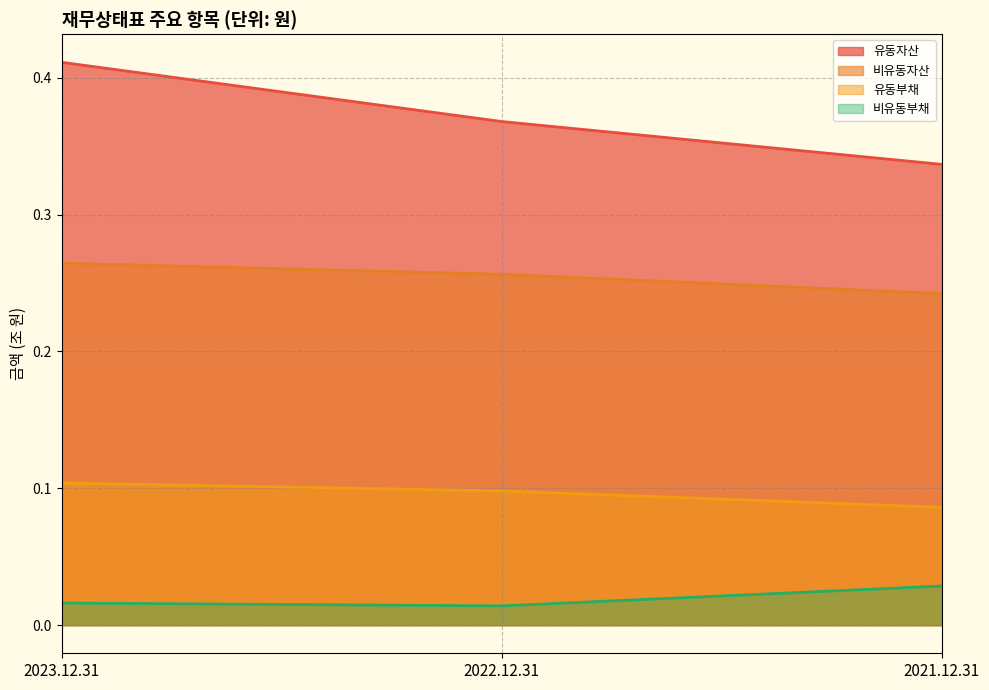

Does the chart have visible grid lines?

Yes